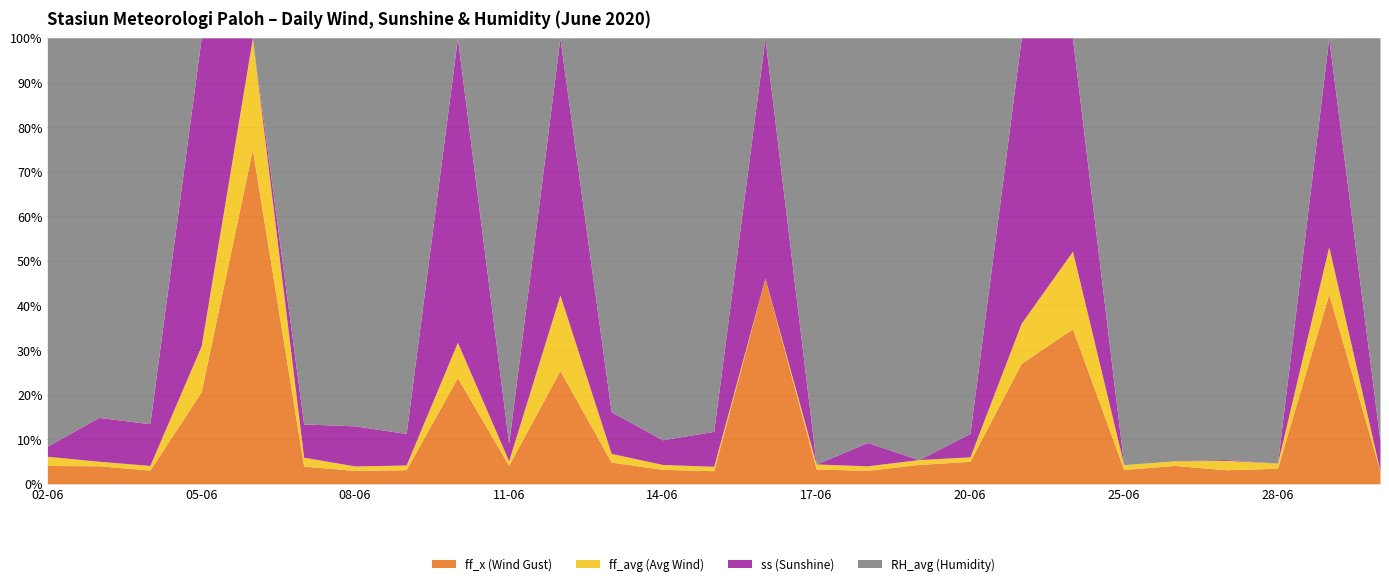

How many data points in ff_x (Wind Gust) are less than 3?

1